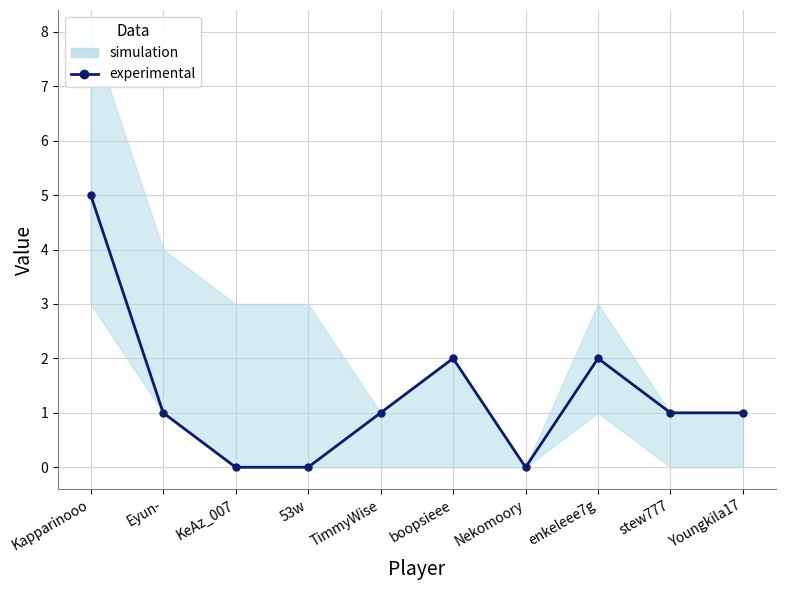

What is the label of the 10th point from the right?

Kapparinooo